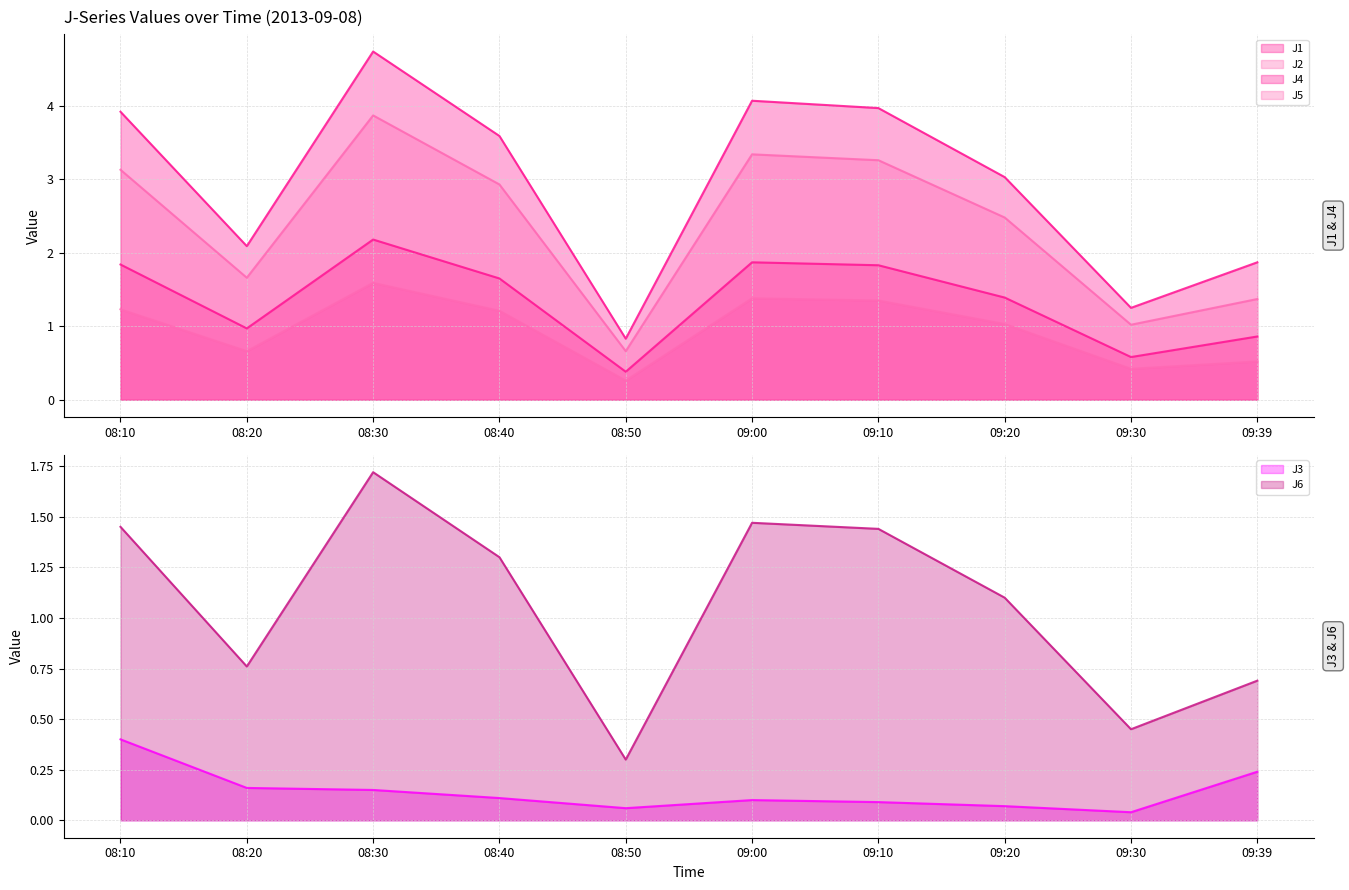

How many interior local valleys does the J1 series have?

3